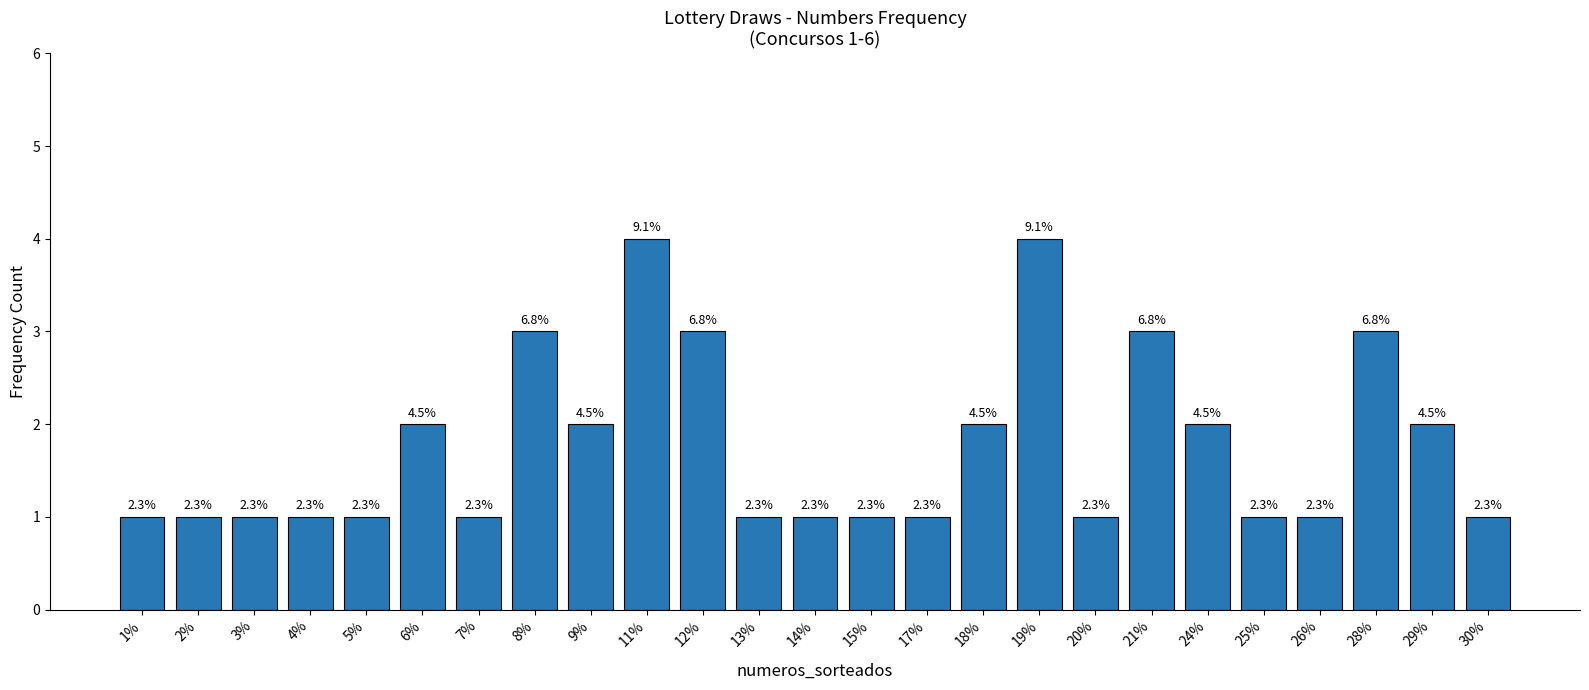

Which has a higher value, 21% or 30%?

21%